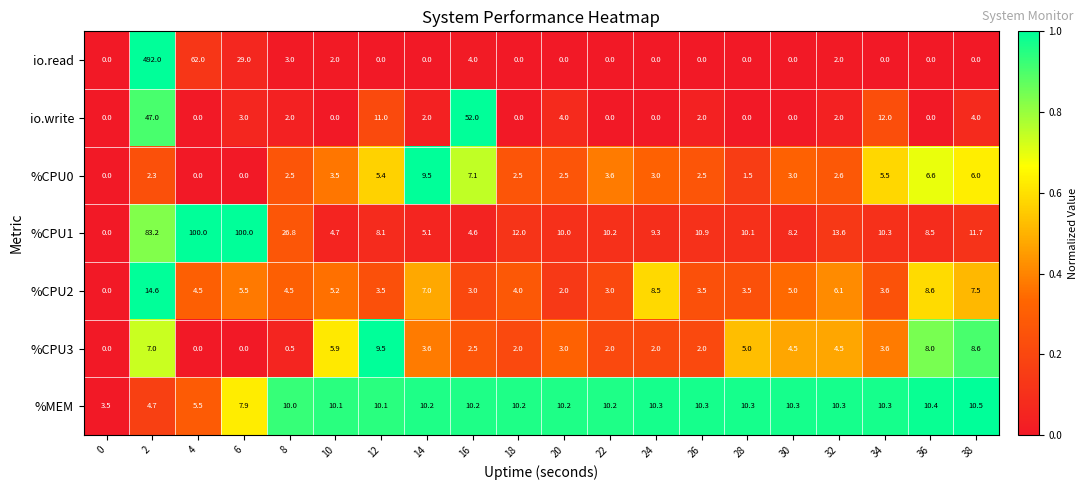

The value of io.write at 16 is 52.0. True or false?

True